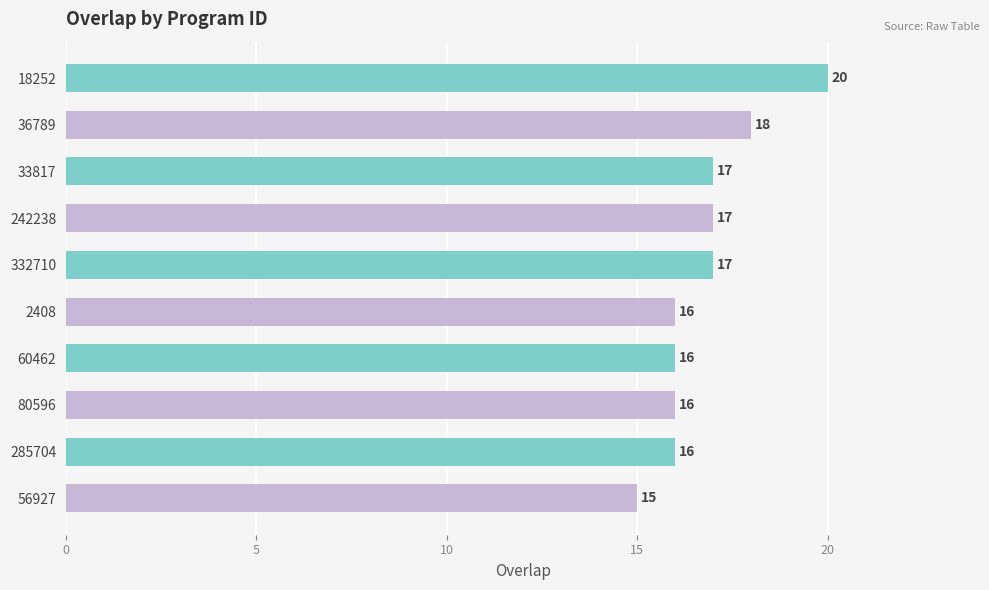

Does the chart contain stacked bars?

No